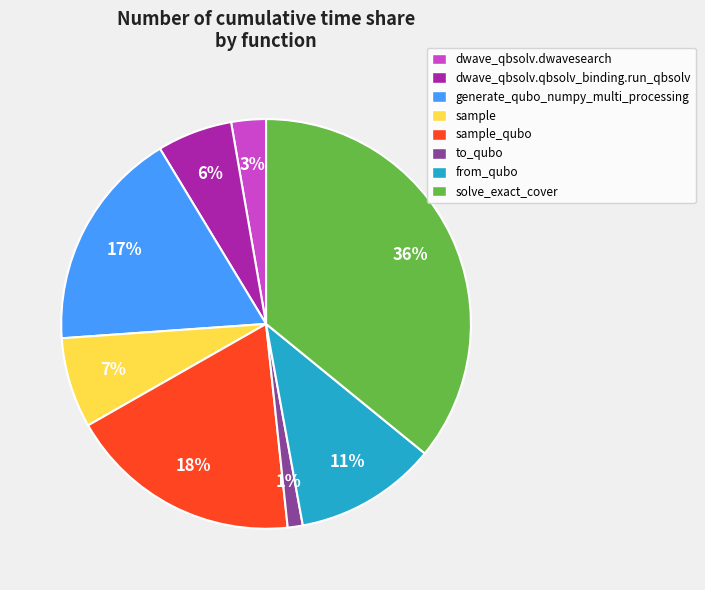

How many segments does this pie chart have?

8